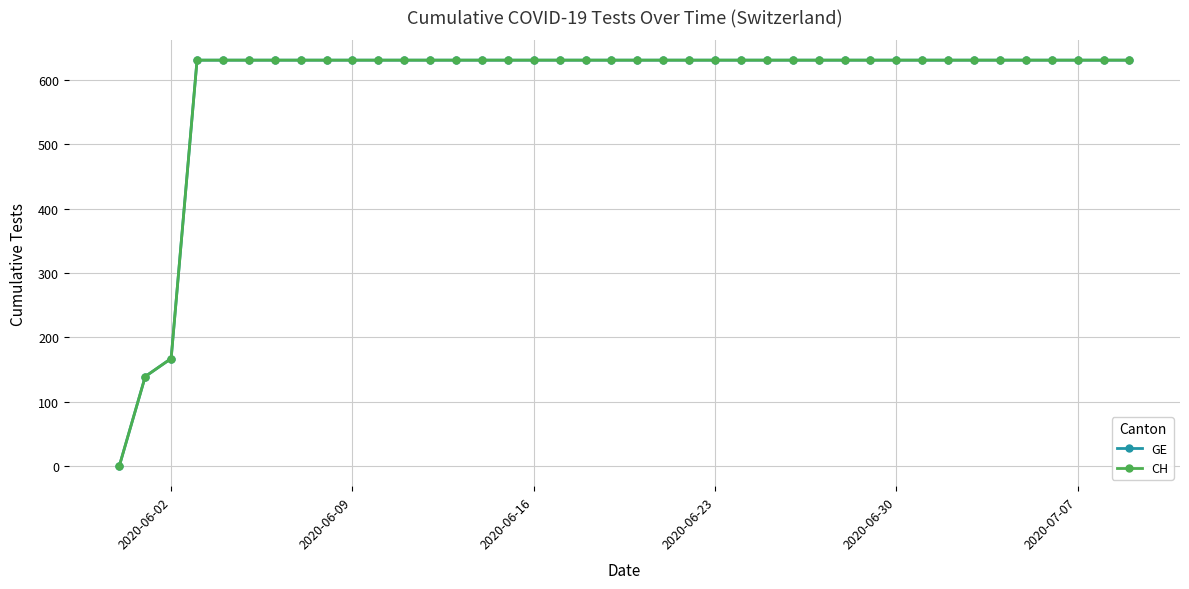

What is the sum of all GE values?

23653